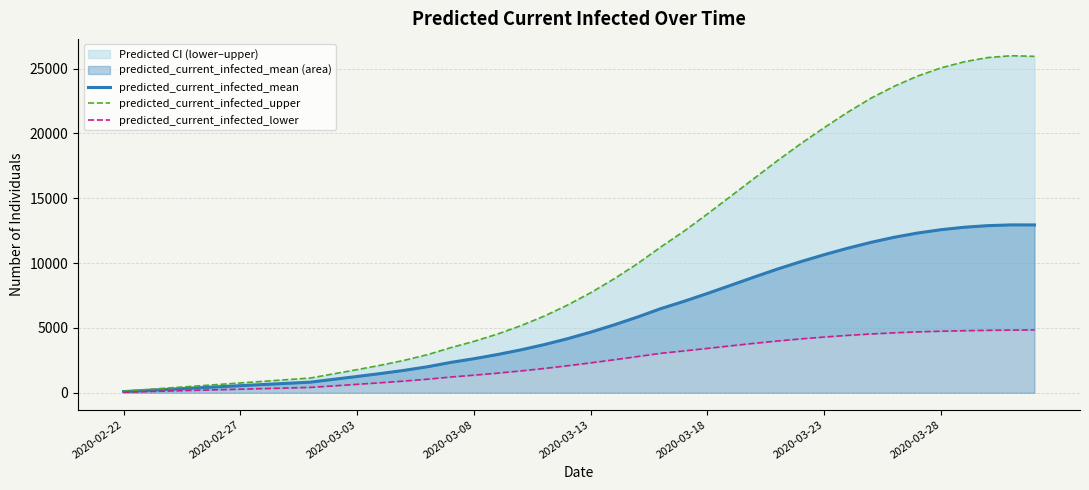

What are all the series names shown in the legend?

predicted_current_infected_mean, predicted_current_infected_upper, predicted_current_infected_lower